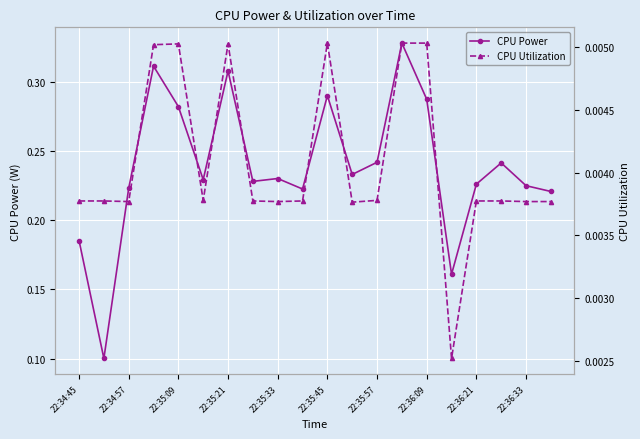

What is the maximum value shown in the chart?

0.3